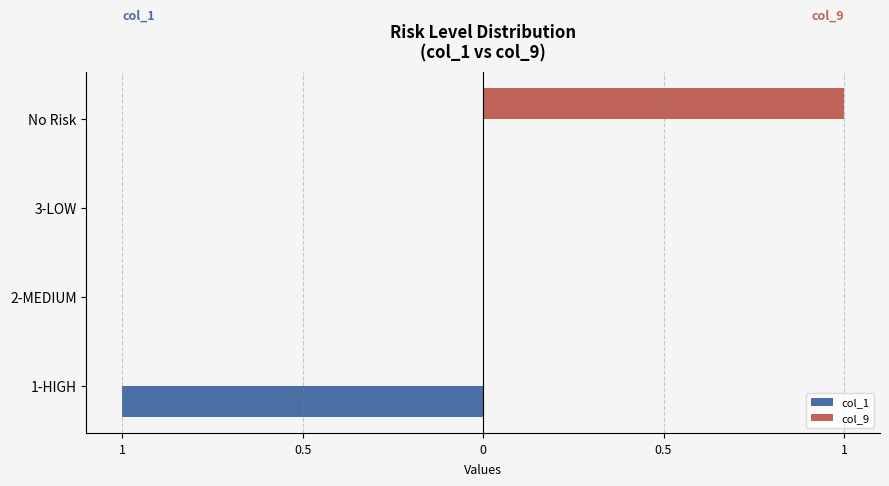

What are all the series names shown in the legend?

col_1, col_9